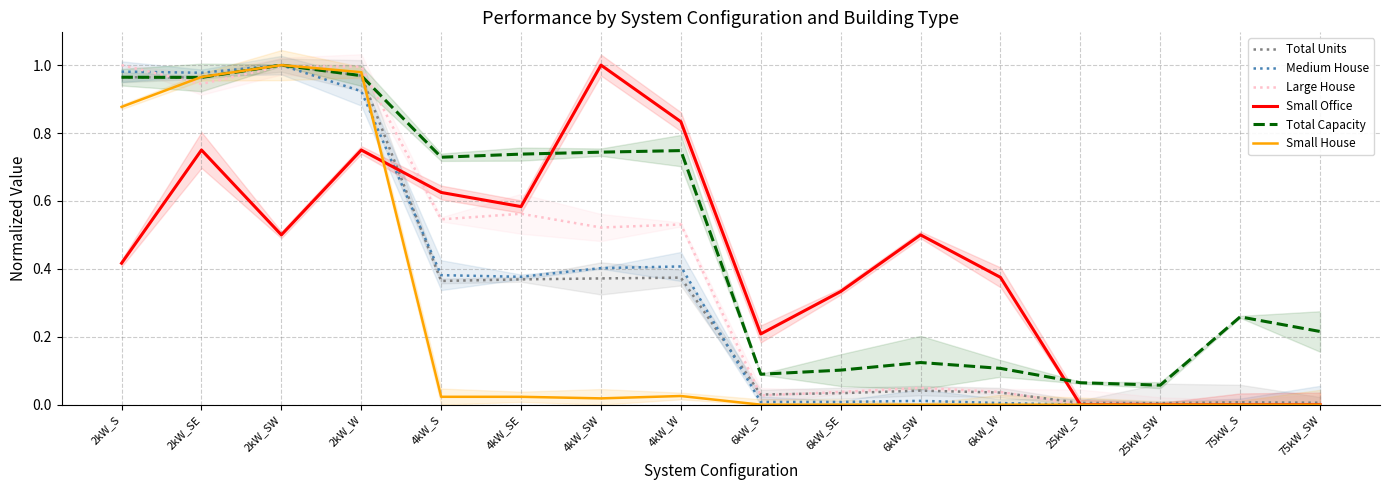

Between 25kW_SW and 75kW_SW, which is larger?

75kW_SW